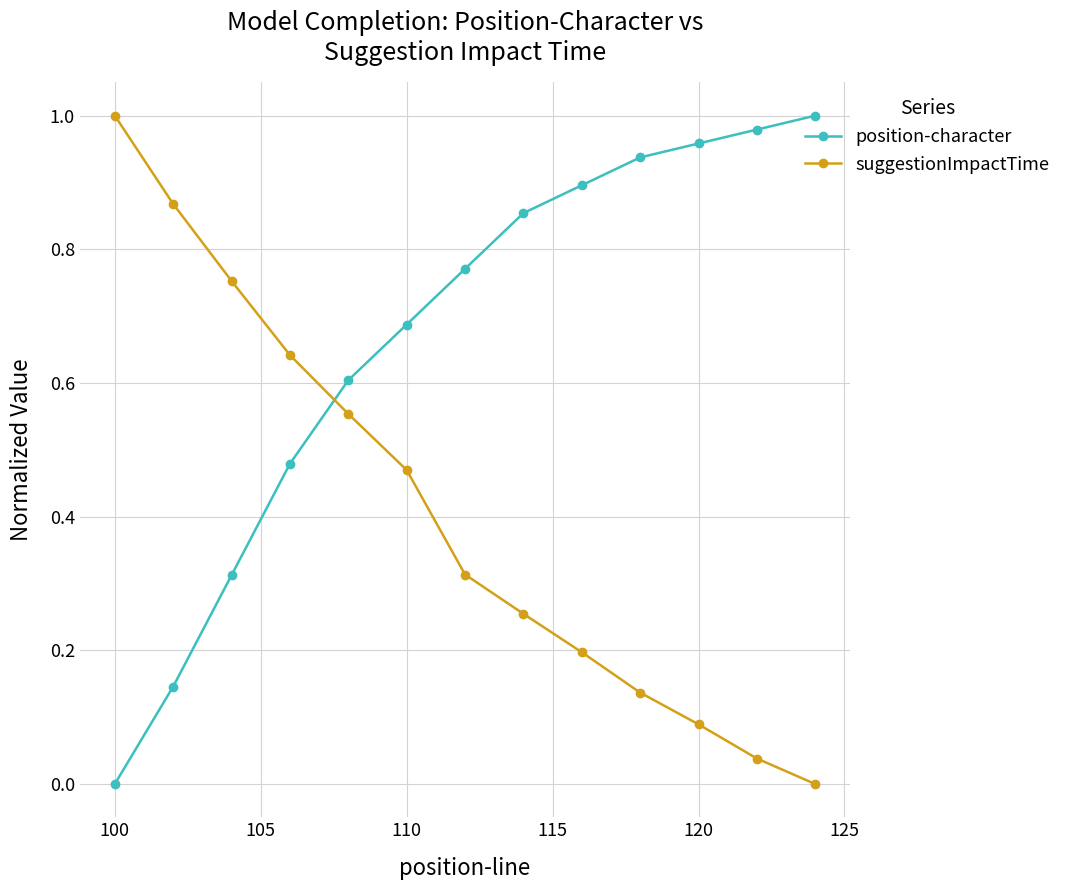

True or false: suggestionImpactTime and position-character intersect in this chart.

True